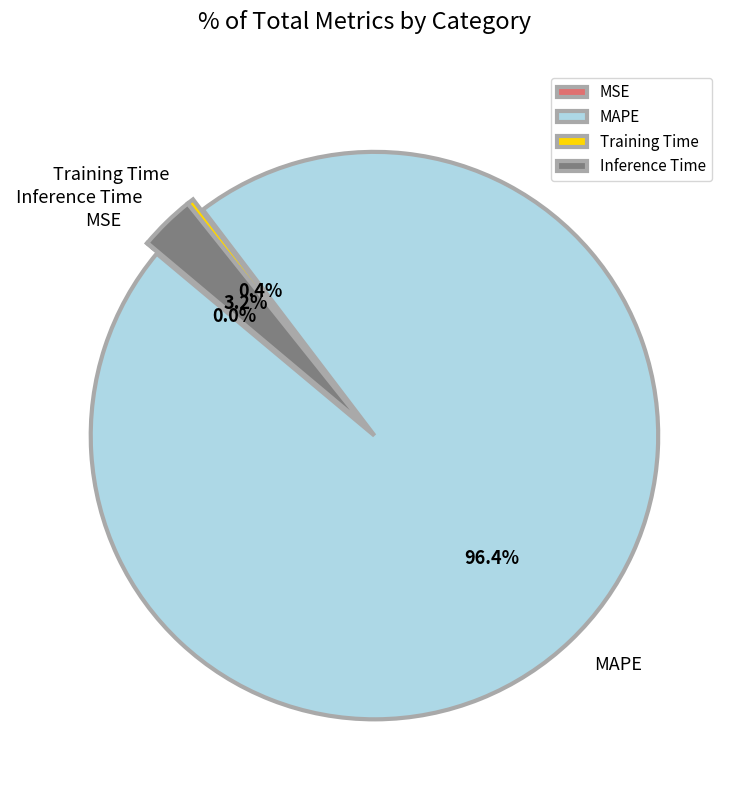

Which slice represents more than half of the pie?

MAPE